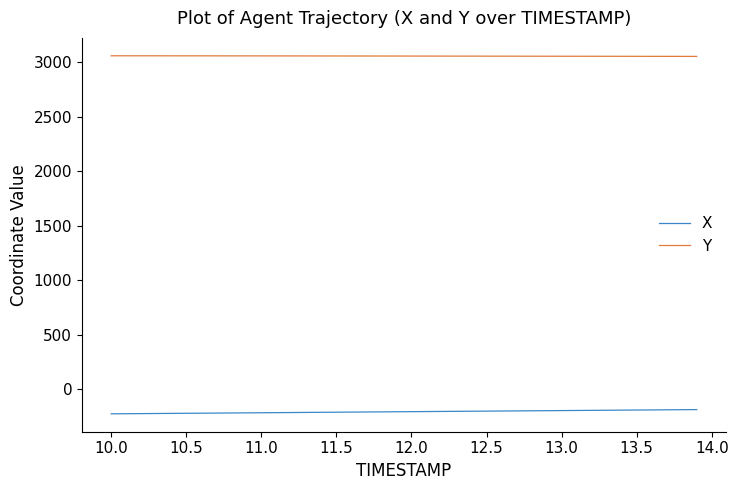

List the series in order of their peak value, lowest first.

X, Y